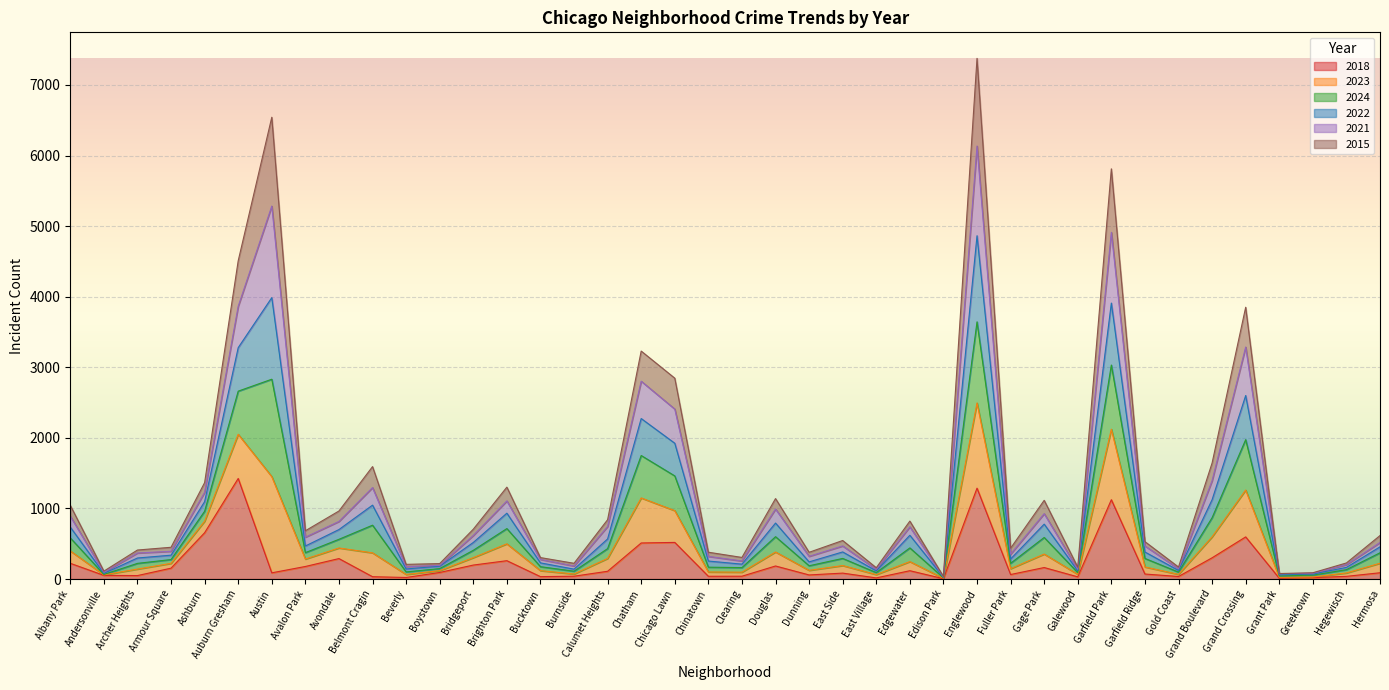

What are all the series names shown in the legend?

2018, 2023, 2024, 2022, 2021, 2015